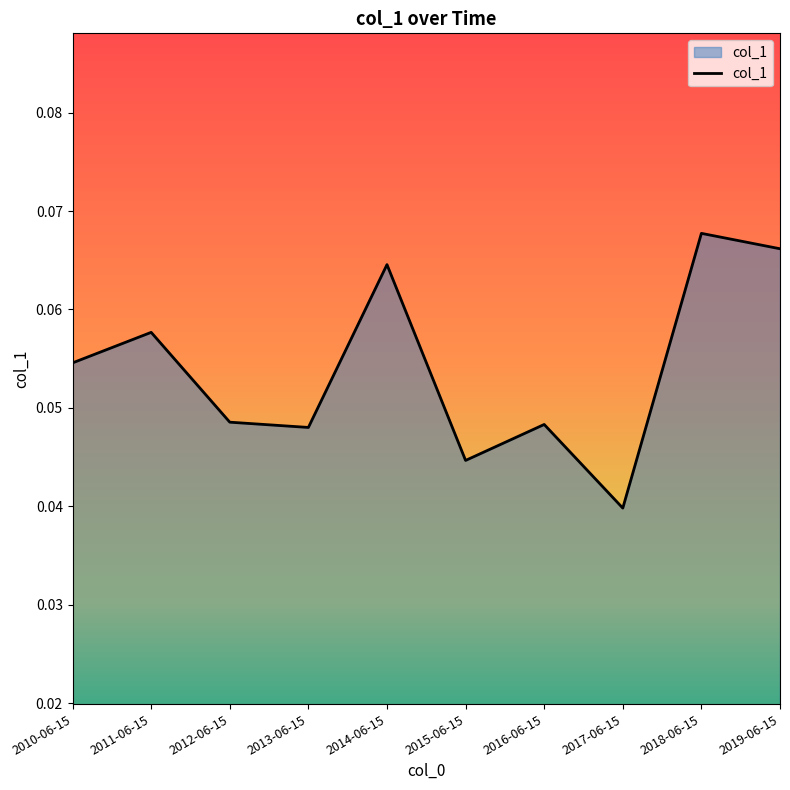

Where is the data nearest to the value 0?

2017-06-15